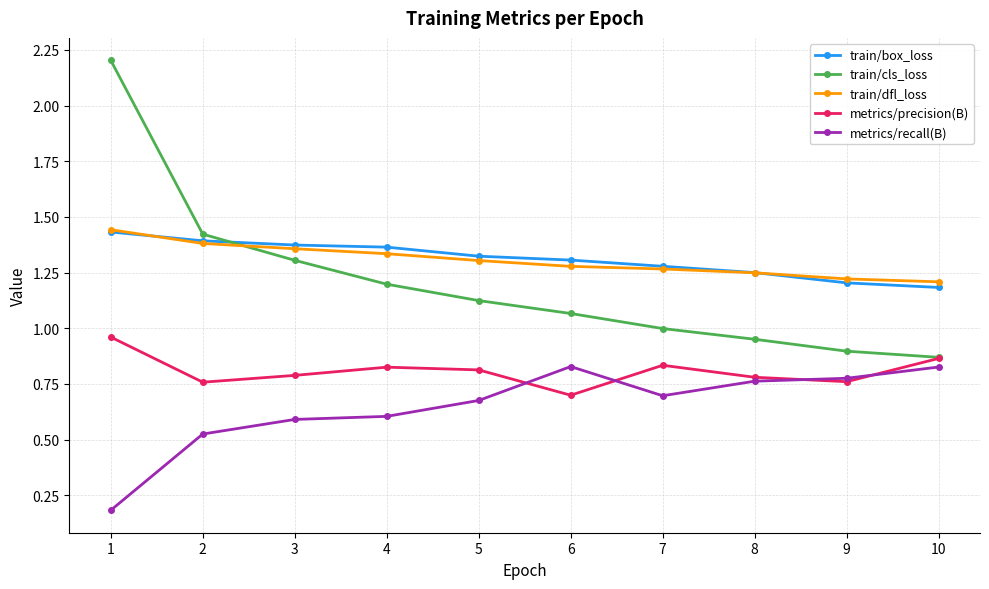

What is the sum of the metrics/precision(B) values at 4 and 9?

1.6